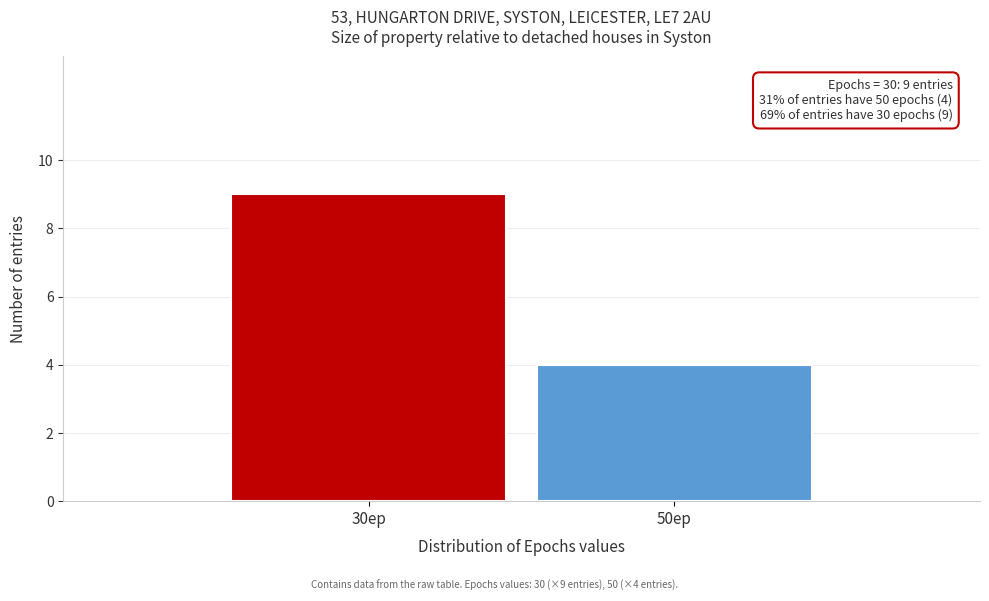

Reading left to right, list all the values displayed in this chart.

30ep=9	50ep=4